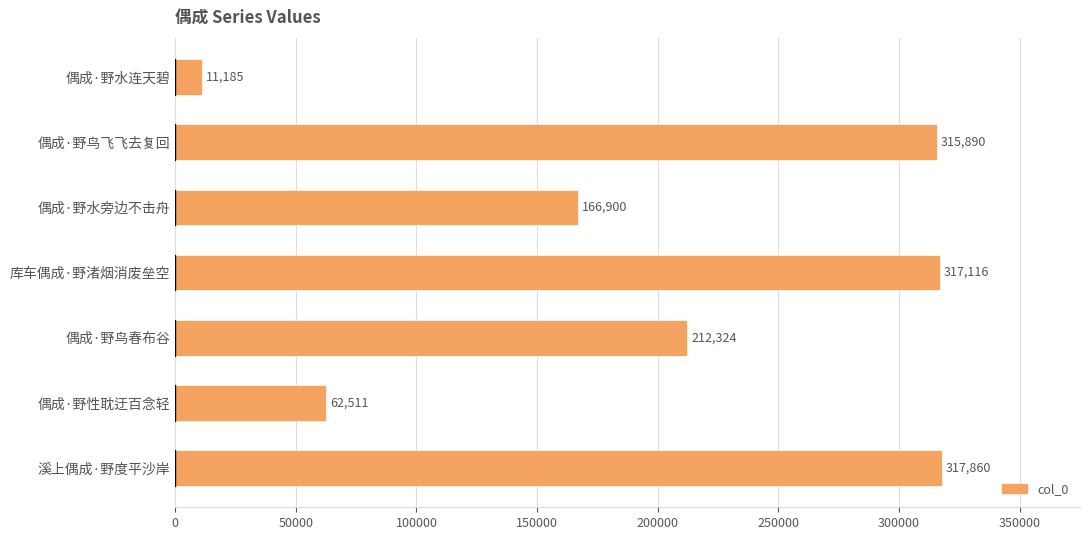

Reading top to bottom, list all the values displayed in this chart.

11185	315890	166900	317116	212324	62511	317860